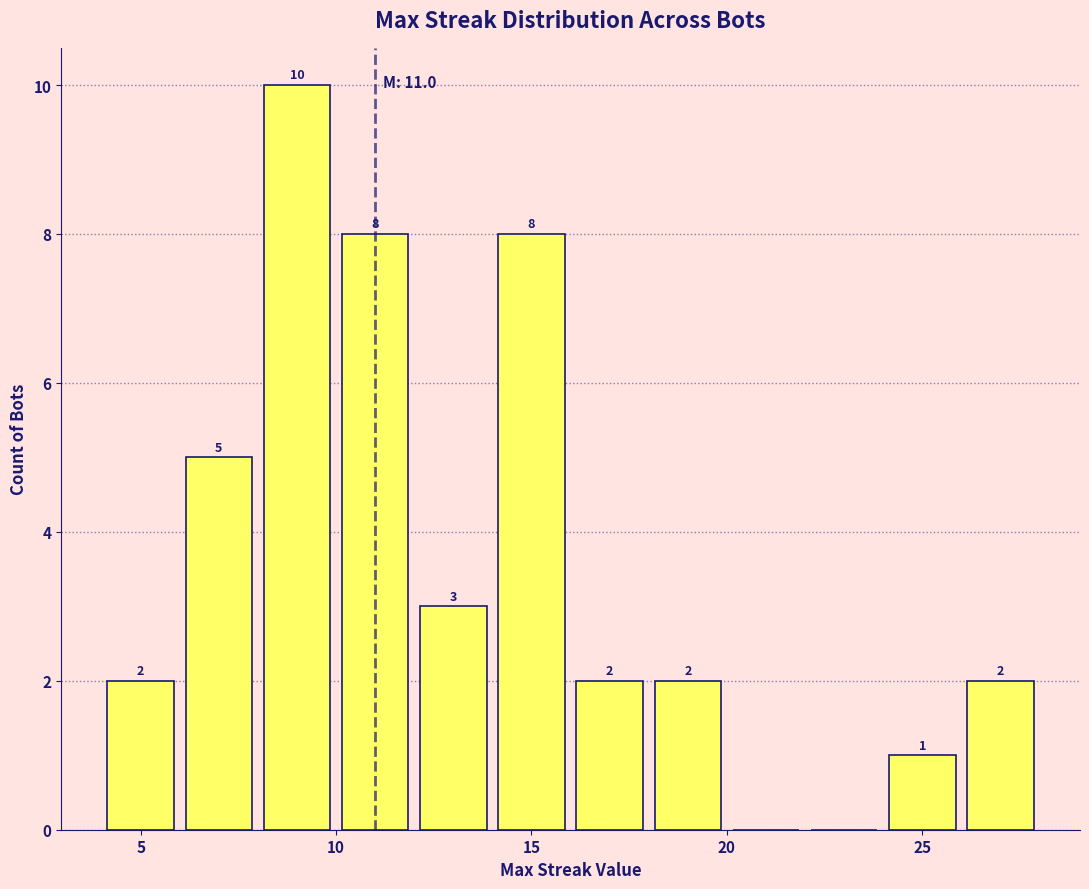

Which range on the x-axis has the tallest bar?

8 to 10